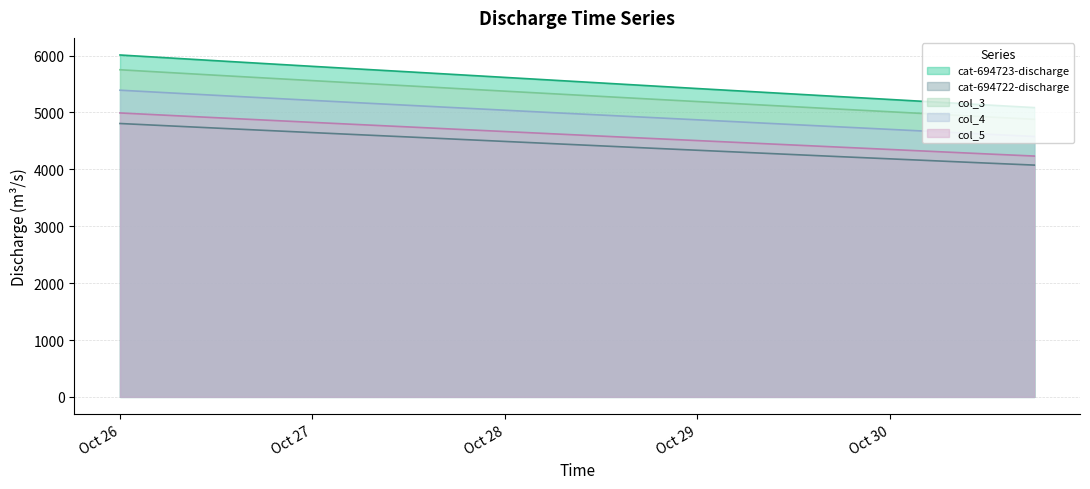

Which series has the largest range (max minus min)?

cat-694723-discharge